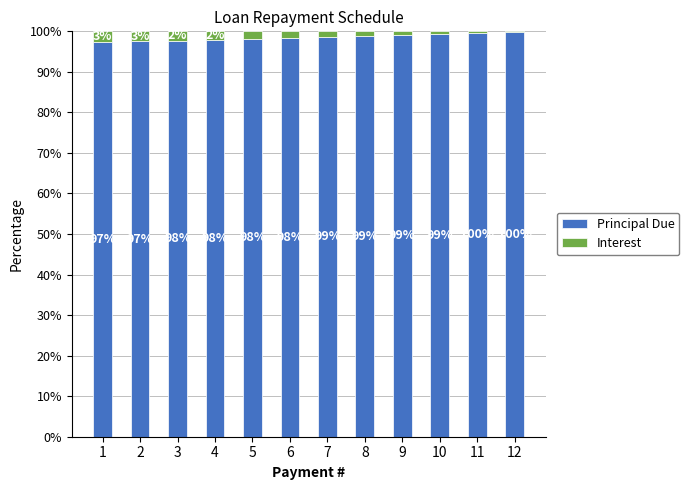

The Principal Due series shows 33.6 at 2. True or false?

False